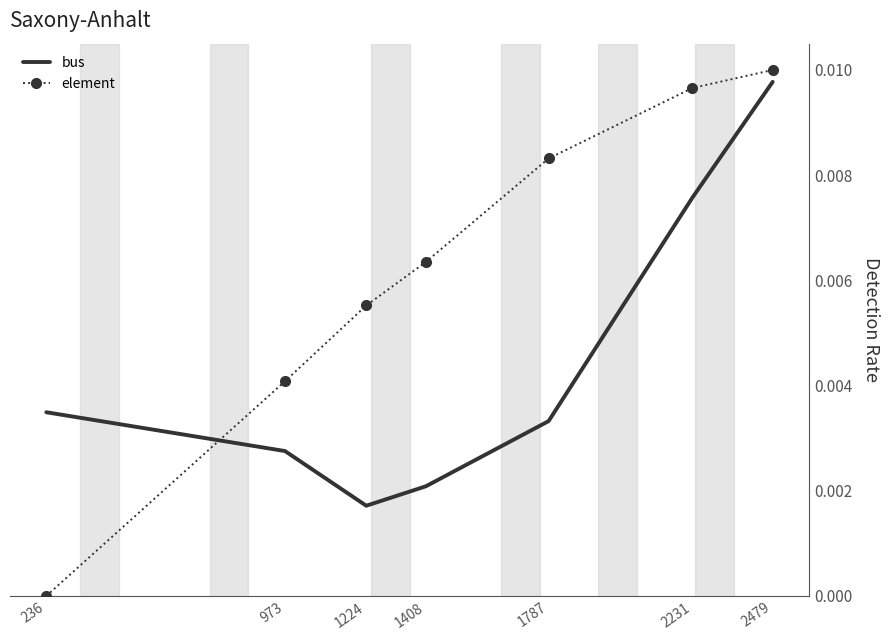

At 1408, list the series in order from largest to smallest.

element, bus